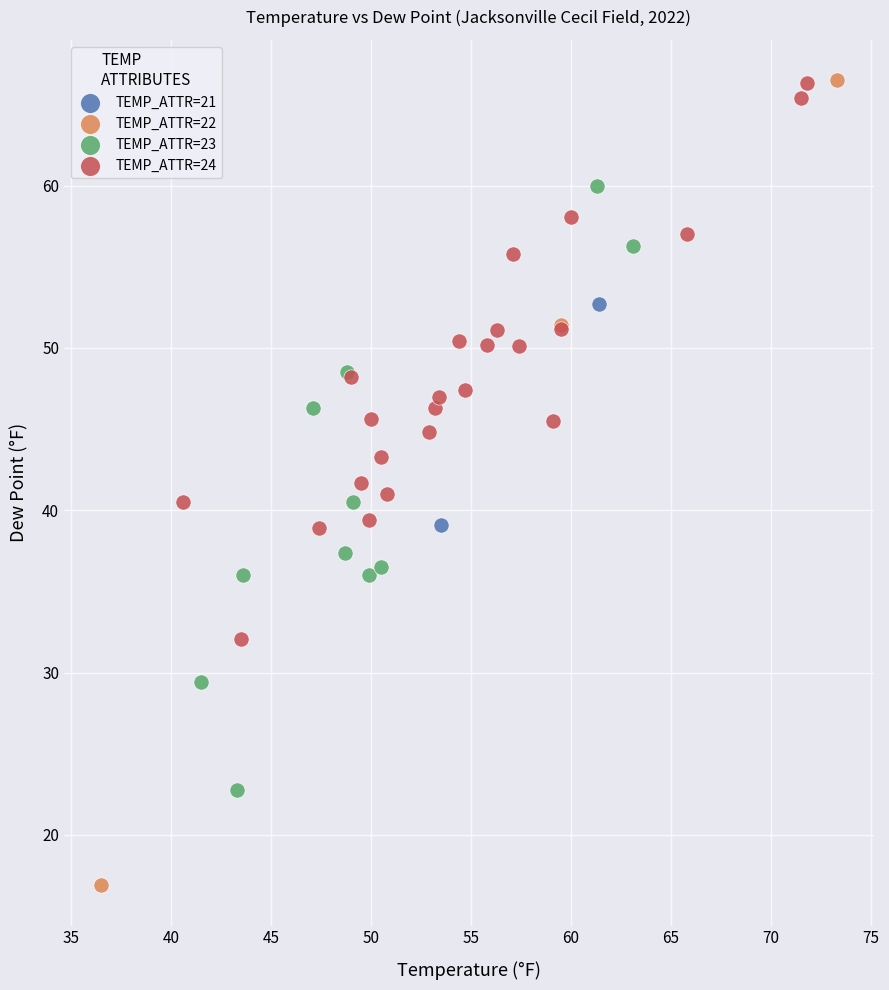

Which series has the largest Y range (max minus min)?

TEMP_ATTR=22